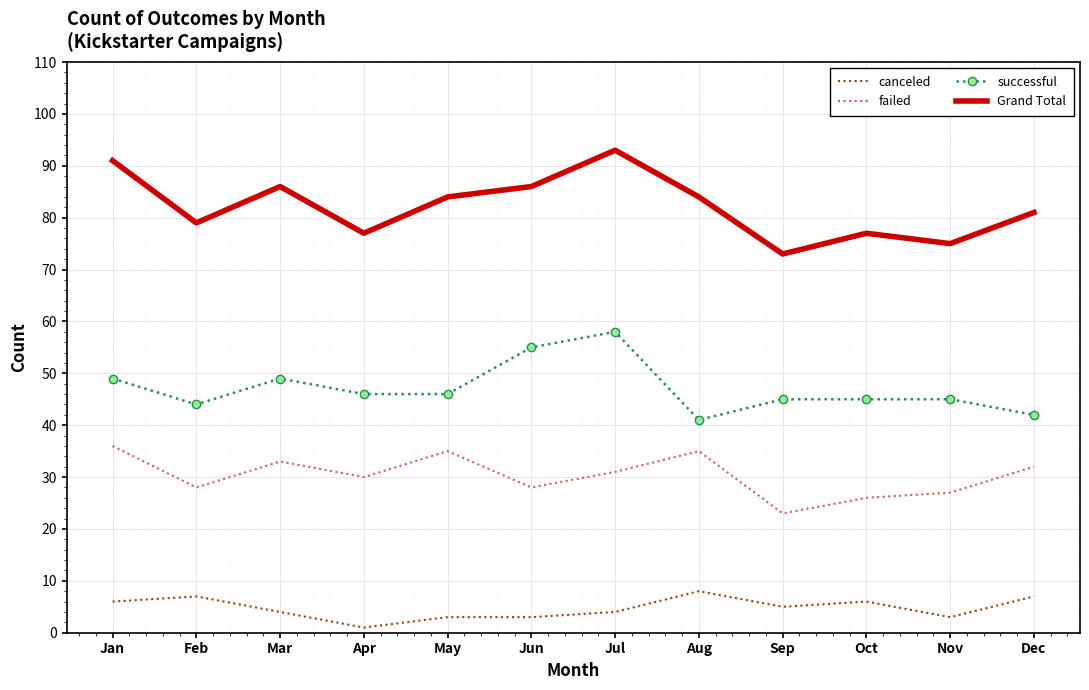

What is the lowest value of the canceled series?

1